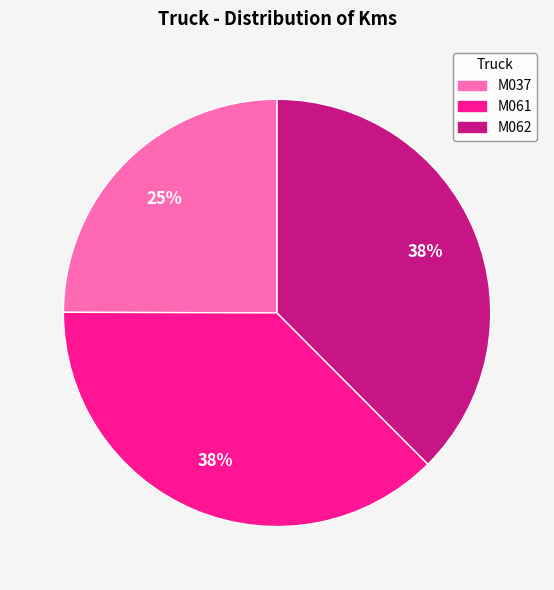

Which slice is the smallest?

M037